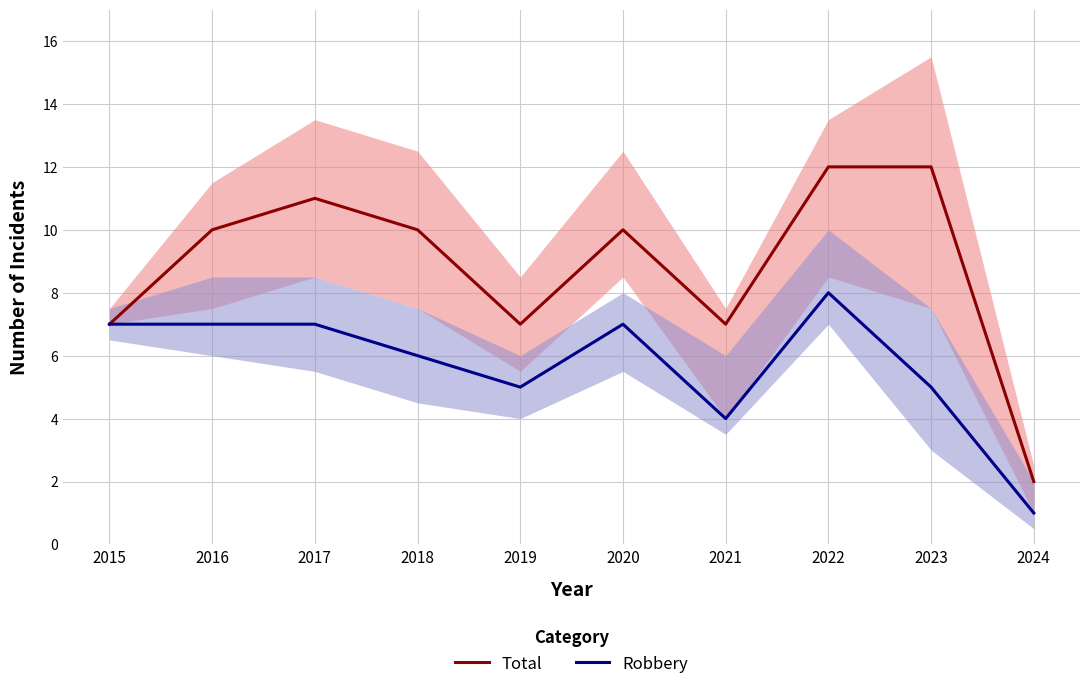

The Robbery series shows 3 at 2018. True or false?

False